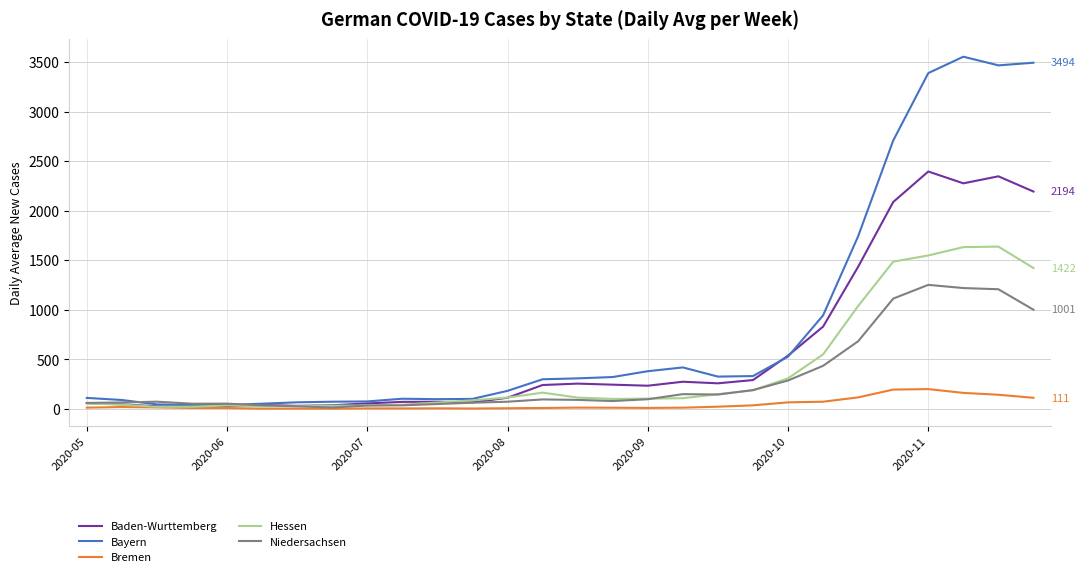

True or false: Bayern has more than 0 interior local peaks.

True